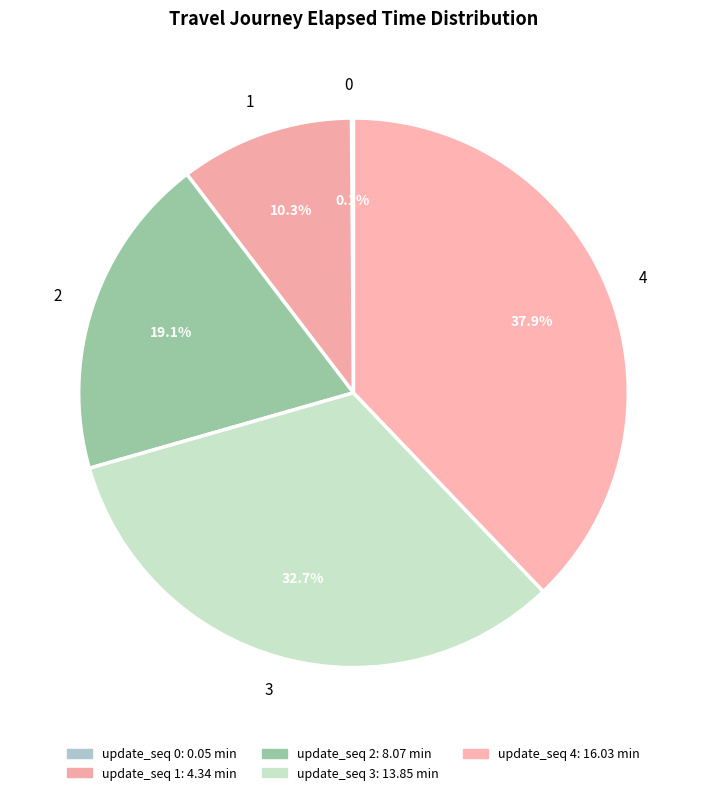

Is there a majority slice in this chart?

No